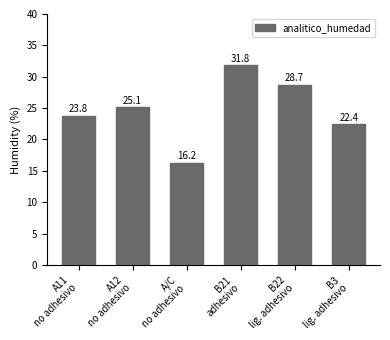

What is the difference between the maximum and minimum values?

15.6